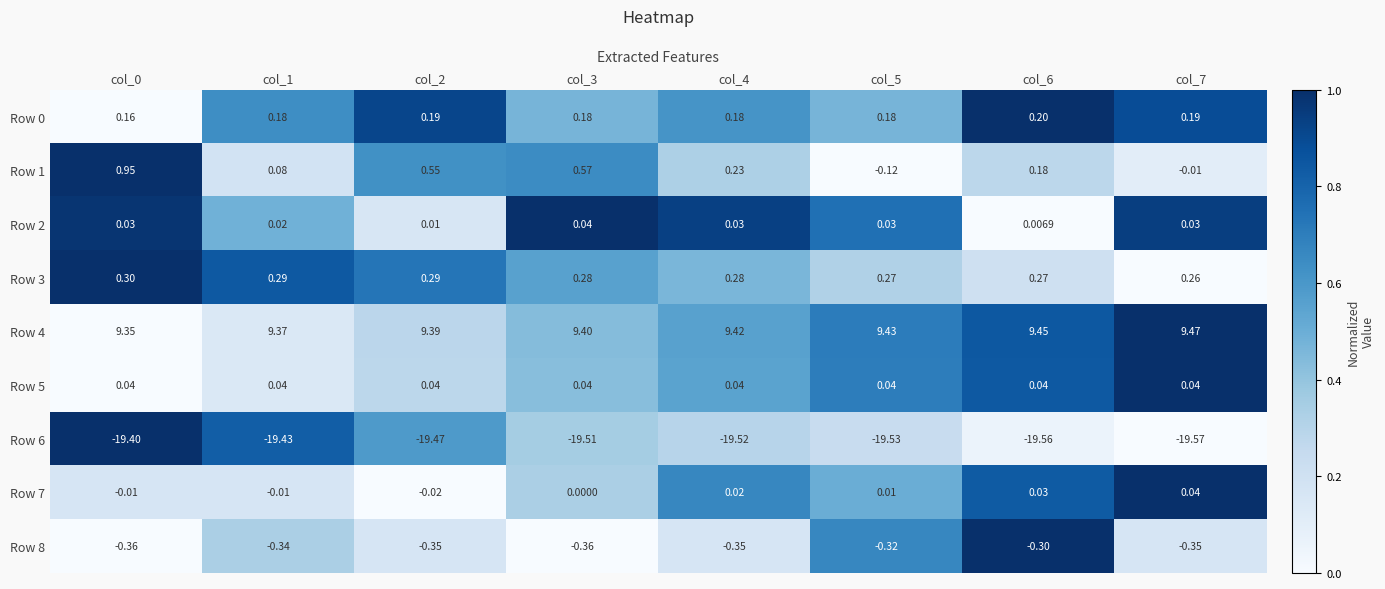

How many data points in Row 1 are less than 0?

2